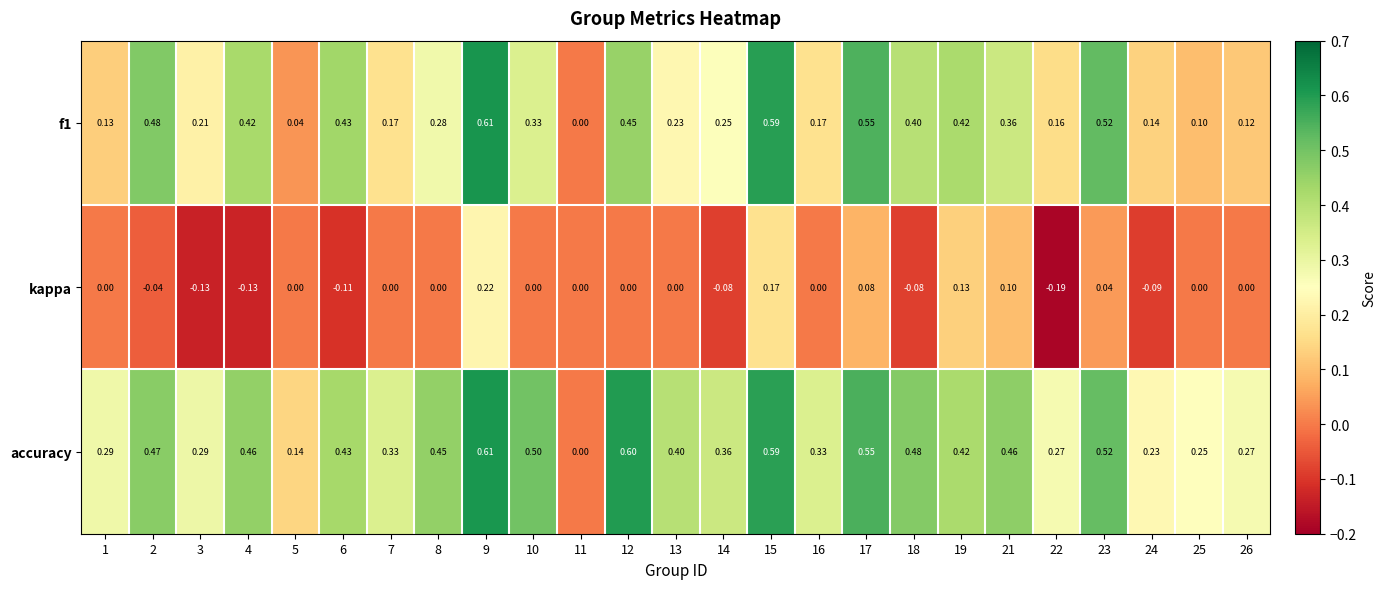

At 21, list the series in order from smallest to largest.

kappa, f1, accuracy